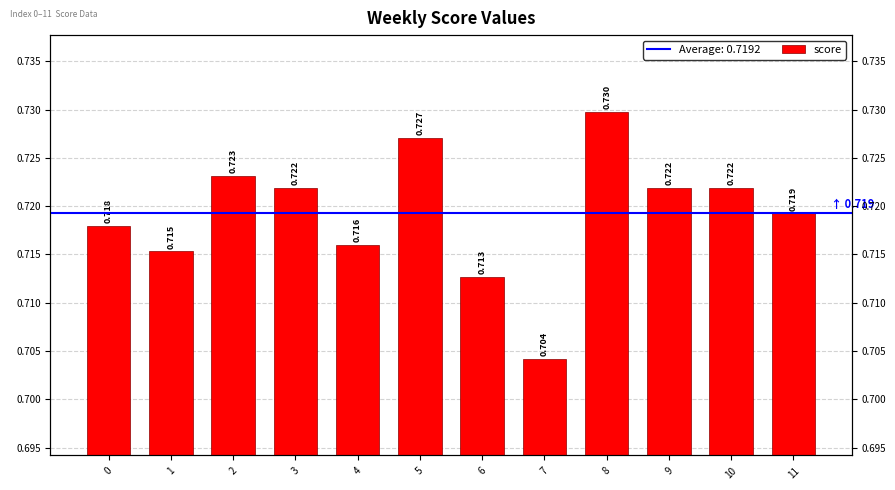

List the labels in order of value, smallest first.

7, 6, 1, 4, 0, 11, 3, 9, 10, 2, 5, 8